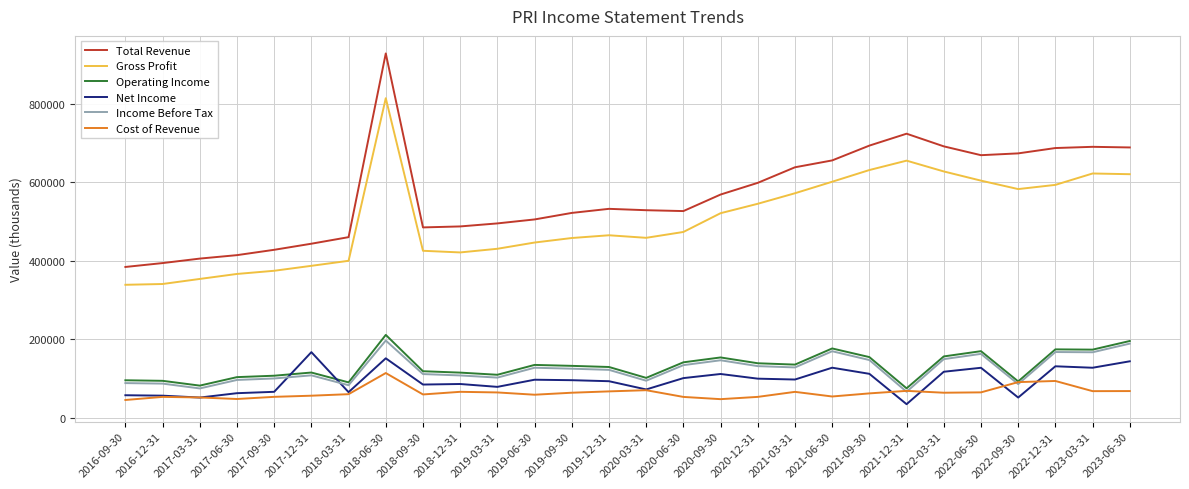

True or false: Net Income and Gross Profit cross at least once.

False